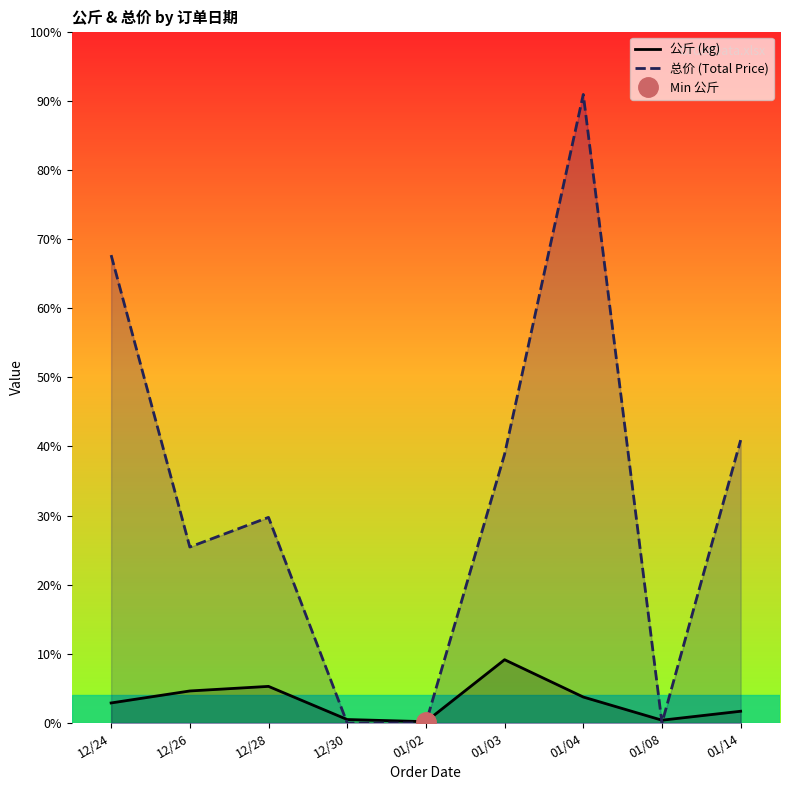

What position from the left is 01/14?

9